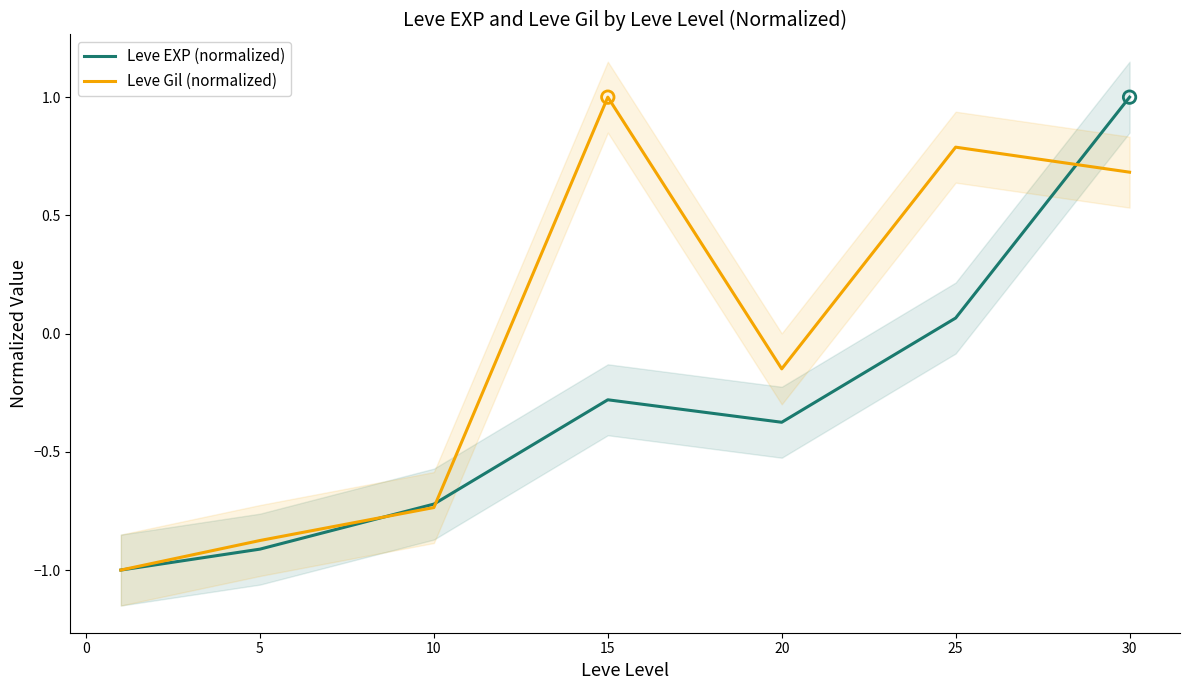

Which series reaches the minimum Y coordinate?

Leve EXP (normalized)